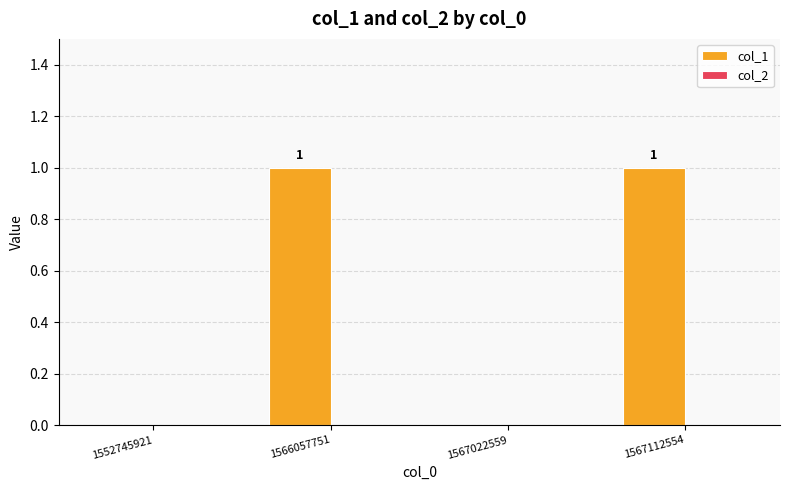

Reading left to right, extract all data points from this chart.

1552745921=0	1566057751=1	1567022559=0	1567112554=1